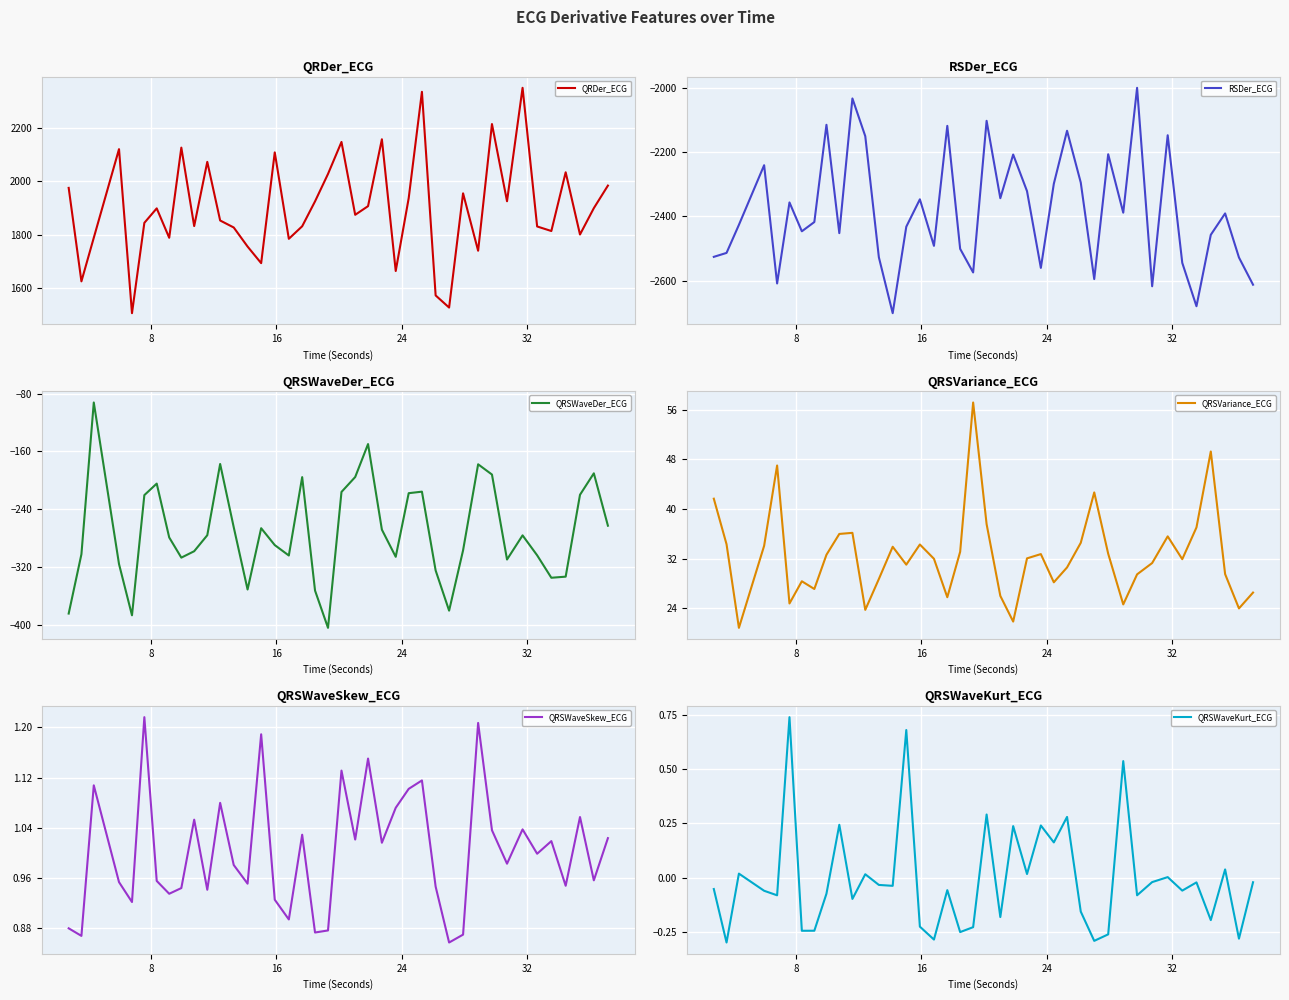

What is the lowest value of the RSDer_ECG series?

-2701.4